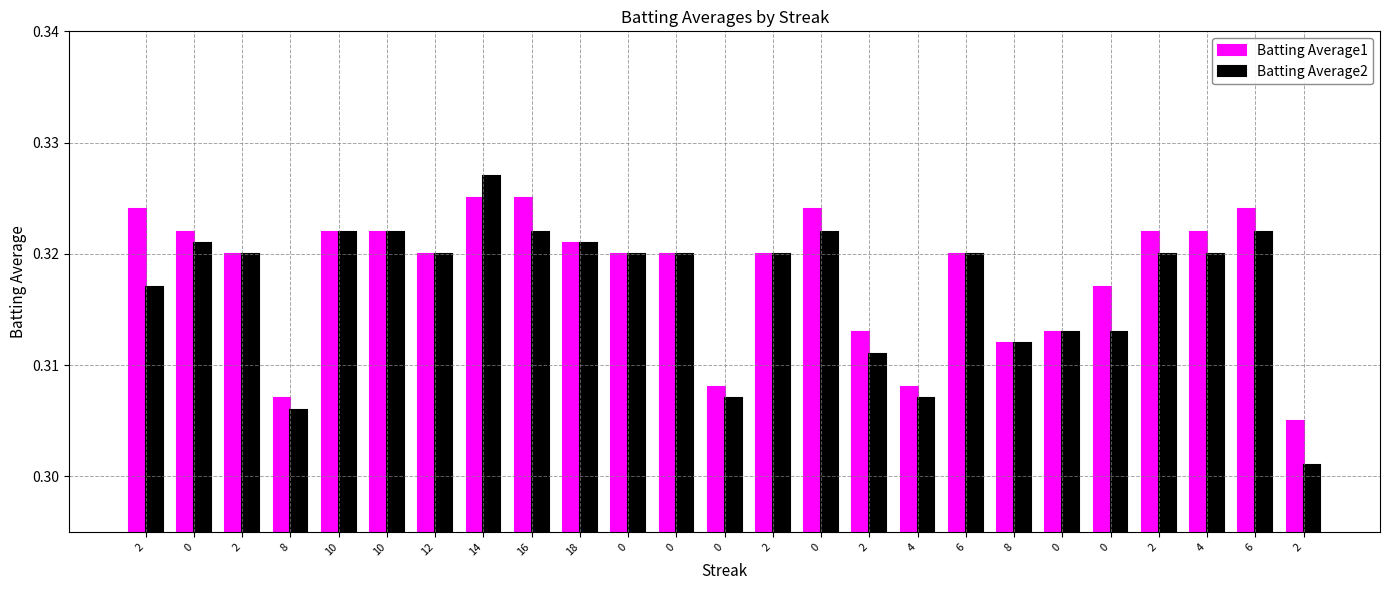

How many bars are there in total?

50